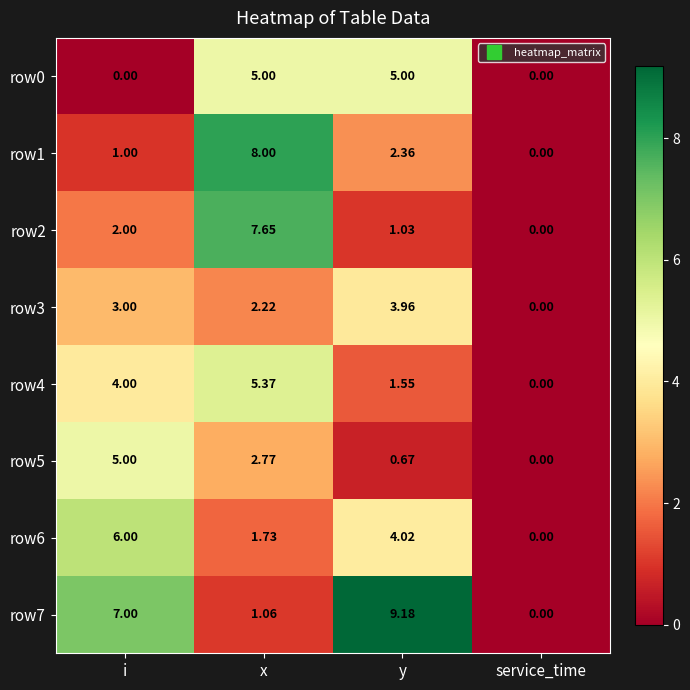

How many positive values does the row6 series have?

3